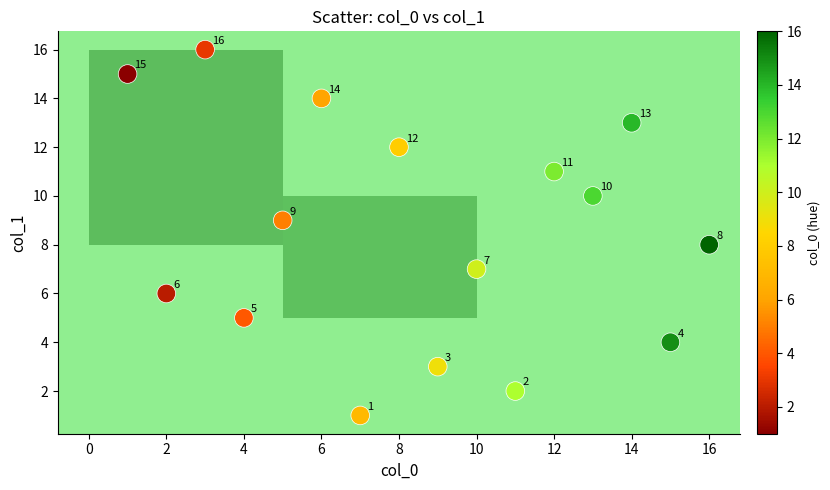

What Y value in the scatter plot is closest to 8?

8